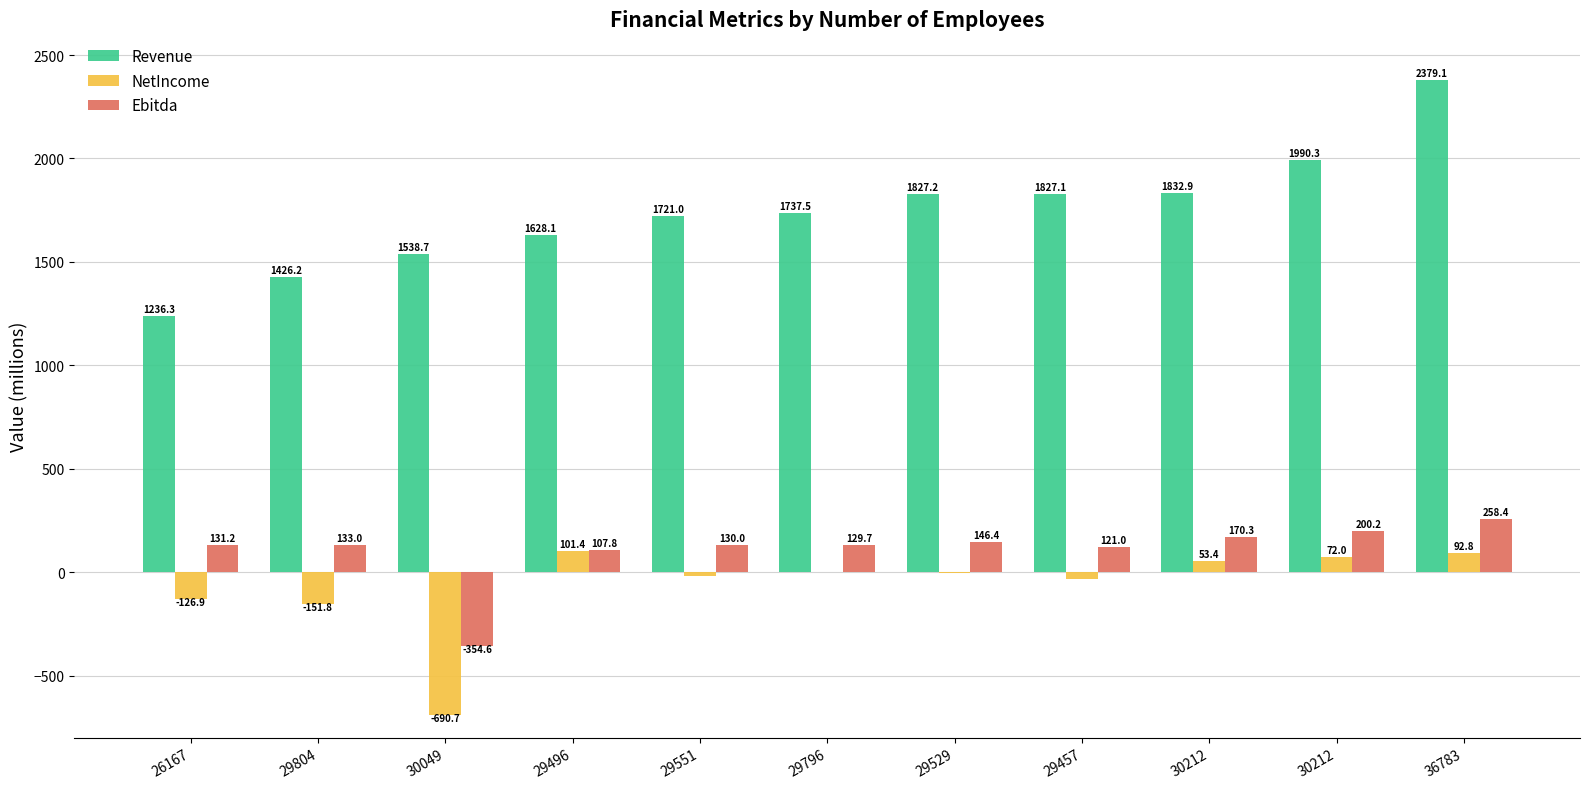

Reading left to right, transcribe all the data shown in this chart.

Revenue: 26167=1236.3	29804=1426.2	30049=1538.7	29496=1628.1	29551=1721.0	29796=1737.5	29529=1827.2	29457=1827.1	30212=1832.9	30212=1990.3	36783=2379.1
NetIncome: 26167=-126.9	29804=-151.8	30049=-690.7	29496=101.4	29551=-19.9	29796=1.4	29529=-1.2	29457=-31.9	30212=53.4	30212=72.0	36783=92.8
Ebitda: 26167=131.2	29804=133.0	30049=-354.6	29496=107.8	29551=130.0	29796=129.7	29529=146.4	29457=121.0	30212=170.3	30212=200.2	36783=258.4